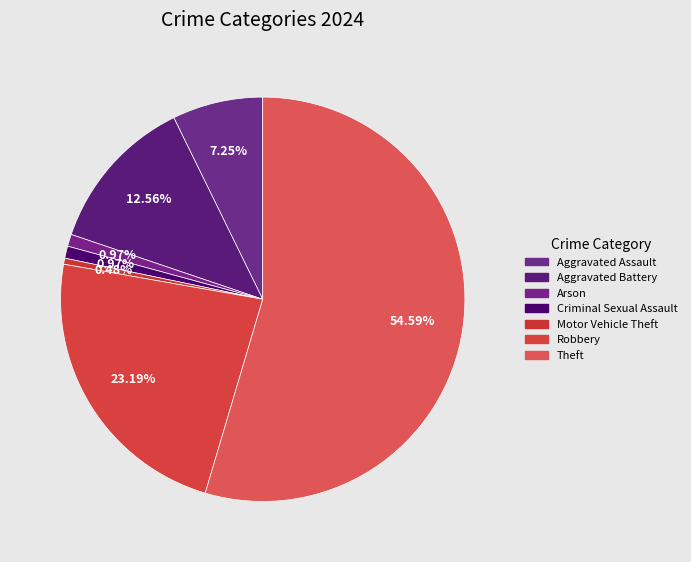

Which slice represents more than half of the pie?

Theft